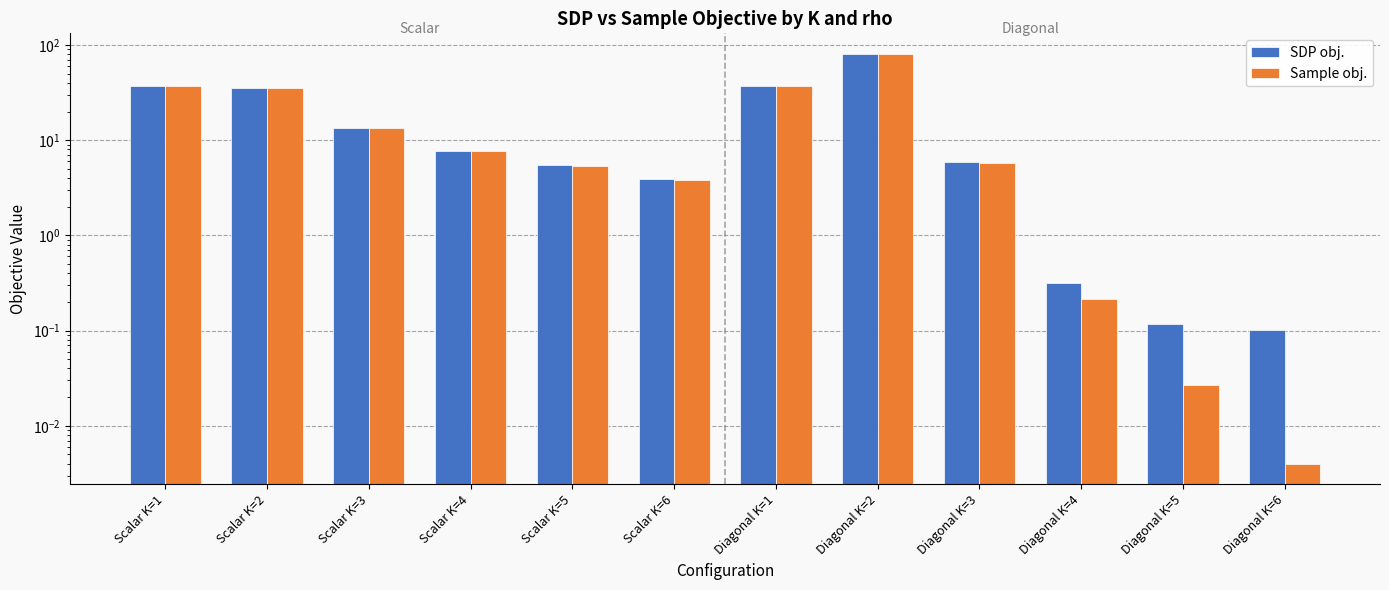

How many distinct data groups are displayed?

2